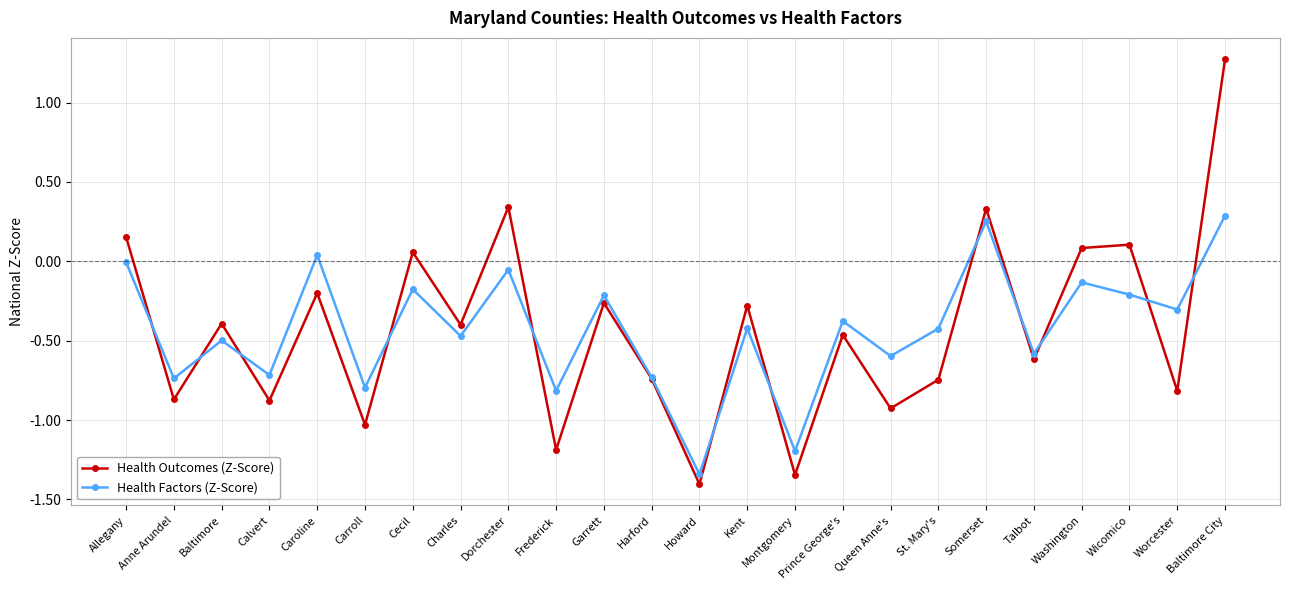

What is the smallest value displayed?

-1.4